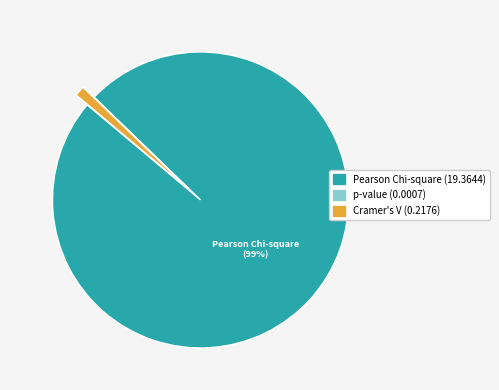

Is Pearson Chi-square the majority of the pie?

Yes